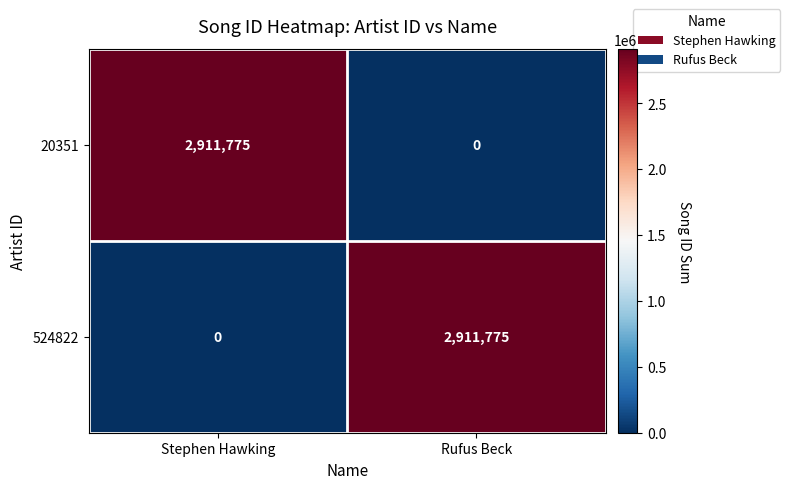

What is the difference between the highest and lowest values at Stephen Hawking?

2911775